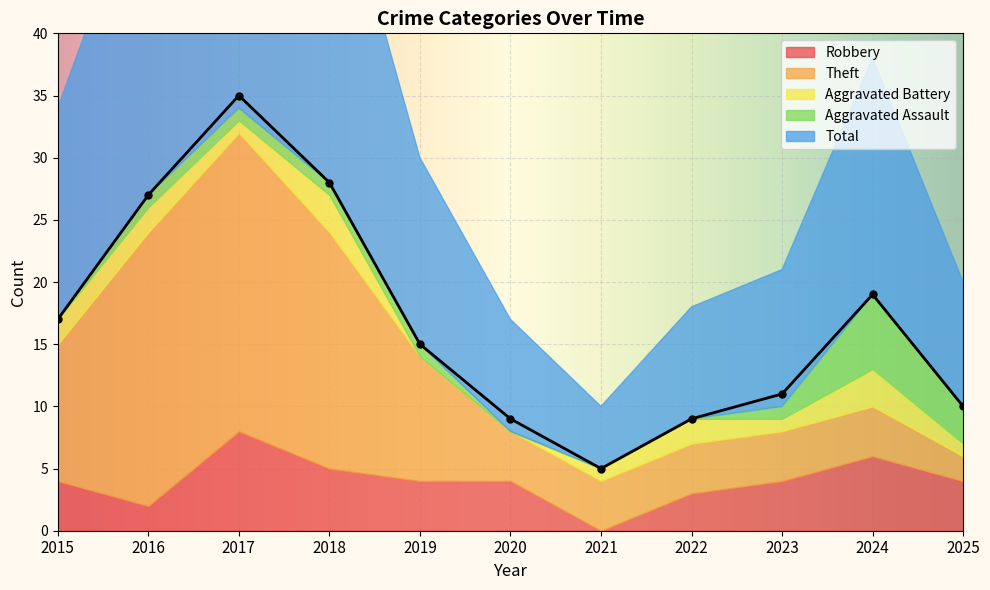

Which category has the lowest value in the Aggravated Assault series?

2015